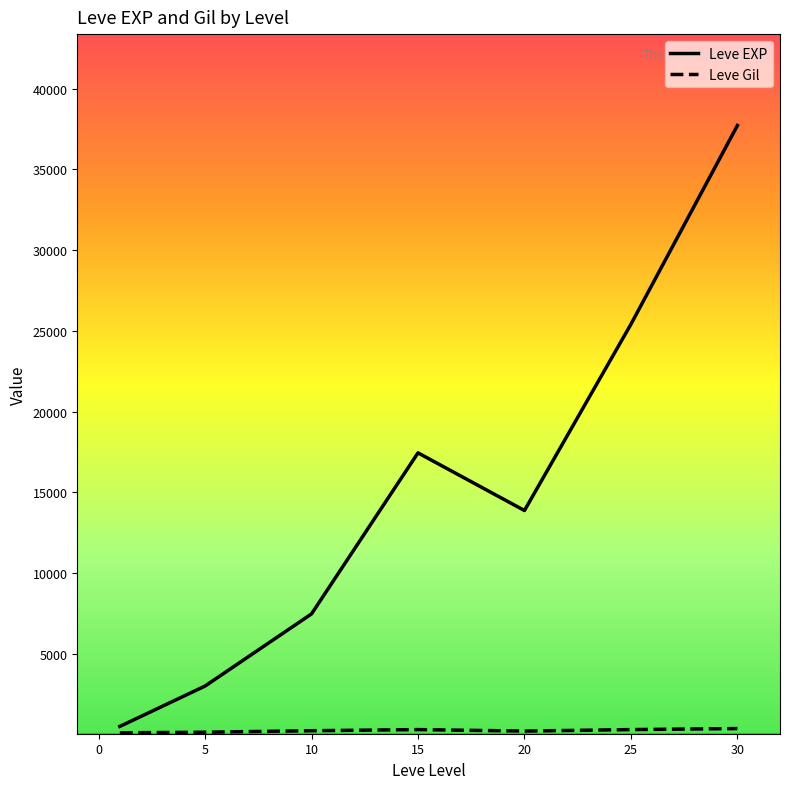

What is the greatest value displayed?

37715.0